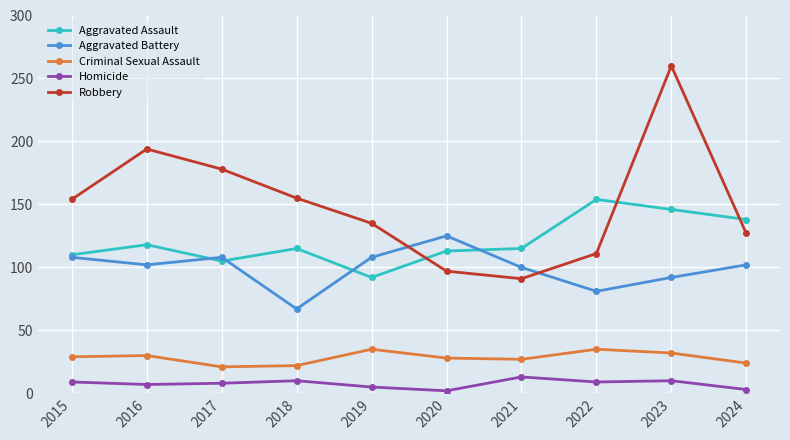

What is the sum of all Criminal Sexual Assault values?

283